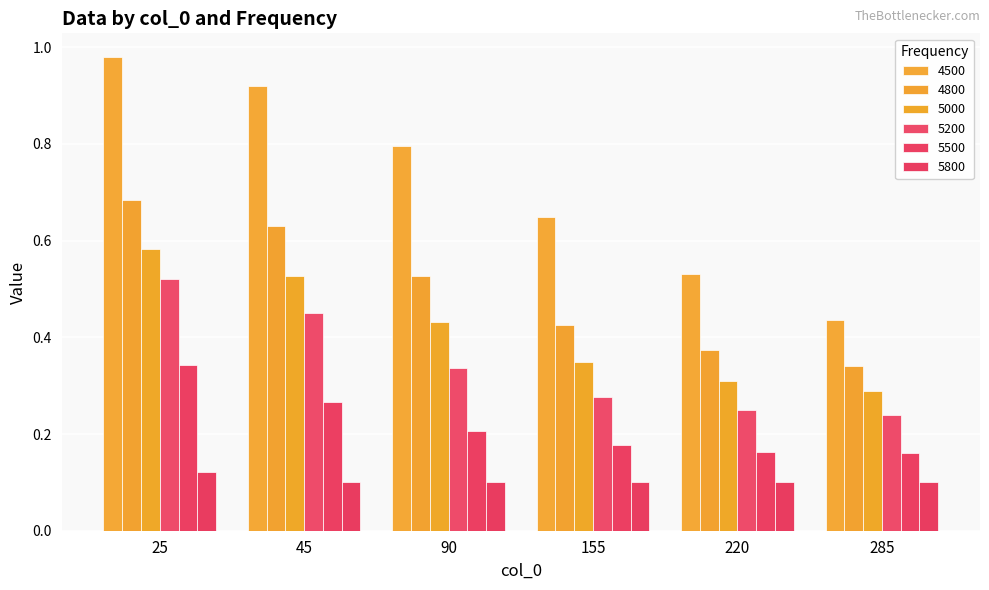

The value of 5200 at 155 is 0.4. True or false?

False